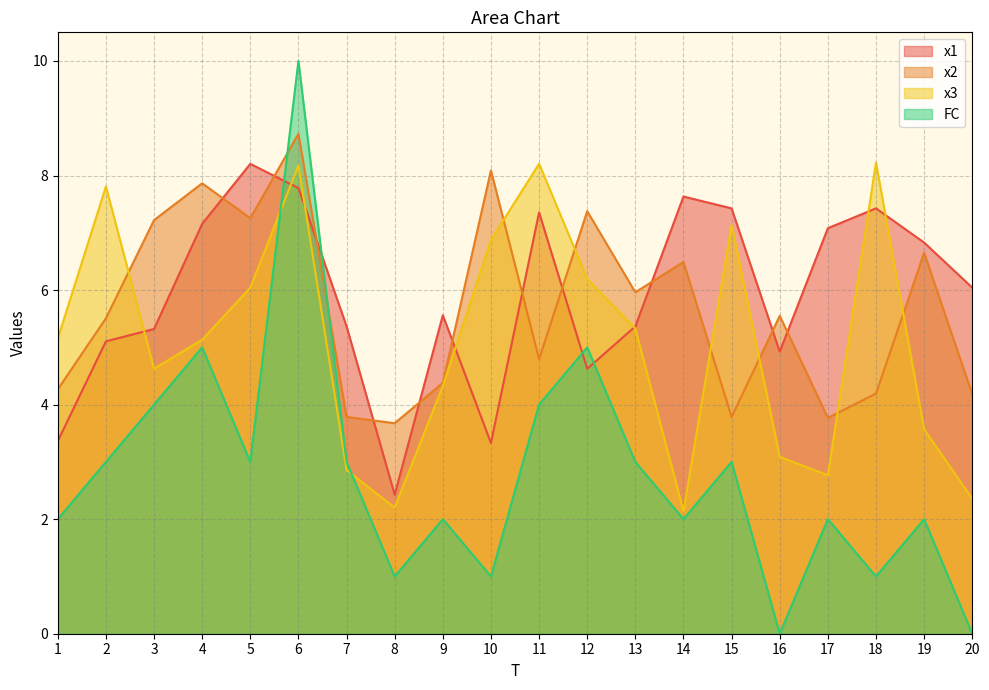

At which label does FC reach its minimum?

16